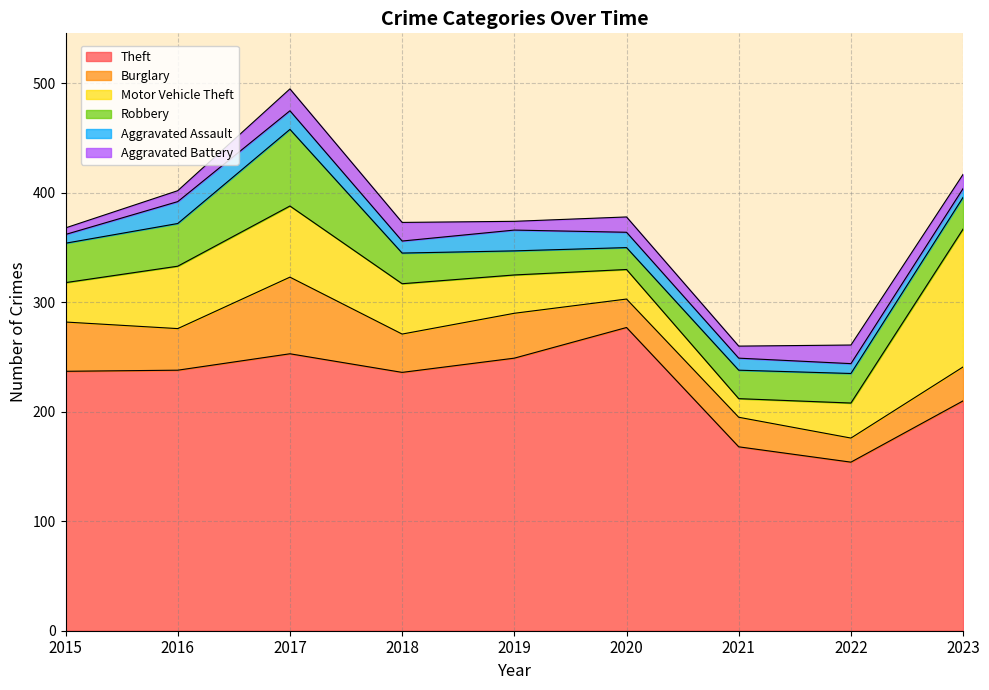

How many data points in Theft are less than 237?

4